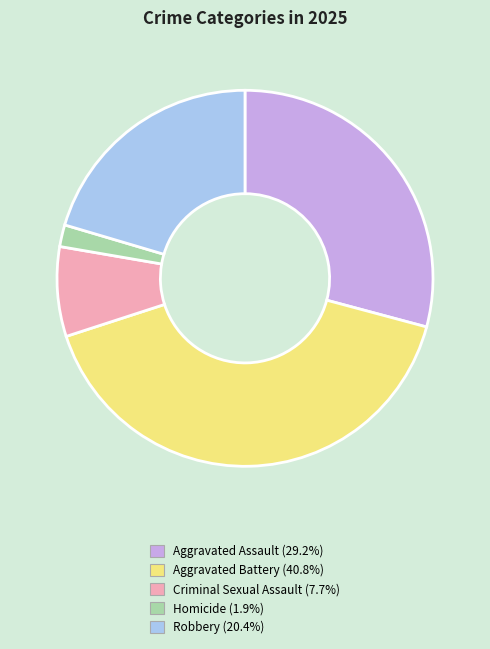

Combined, do Aggravated Assault and Robbery account for over 50%?

No